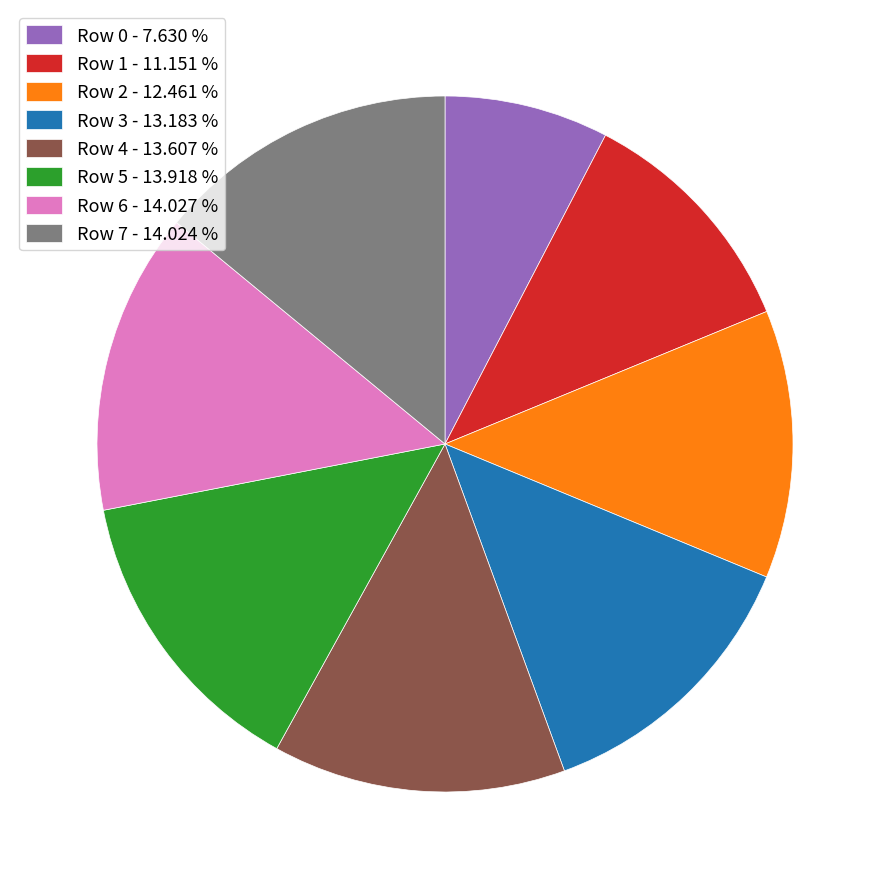

Is there a majority slice in this chart?

No